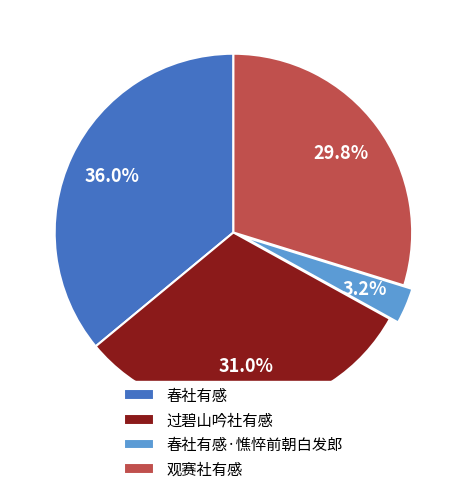

To the nearest percent, what is the difference between the largest and smallest slice percentages?

33%